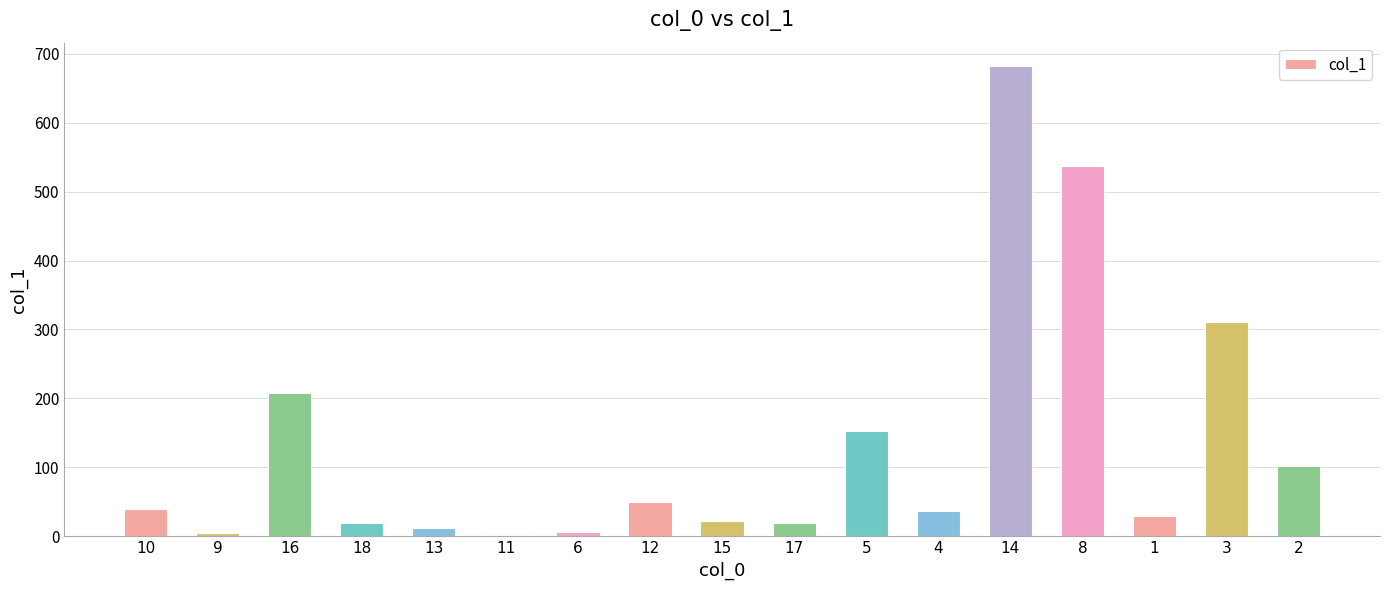

True or false: the data shows 208.0 at 16.

True